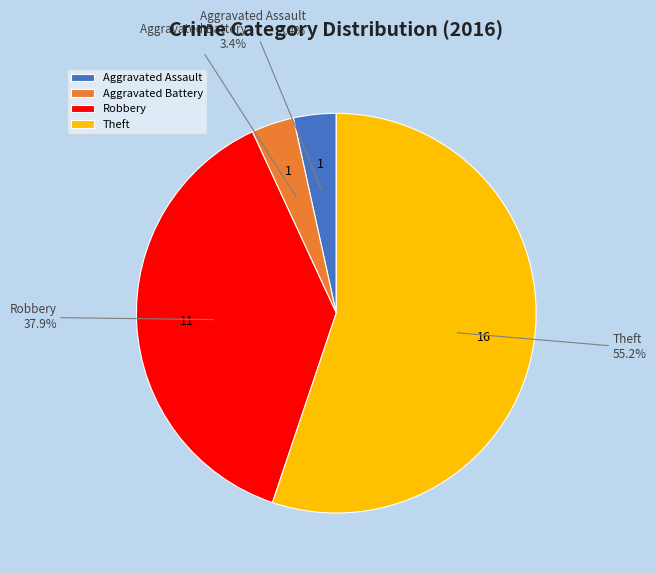

What is the ratio of the value at Aggravated Battery to the value at Robbery?

0.1